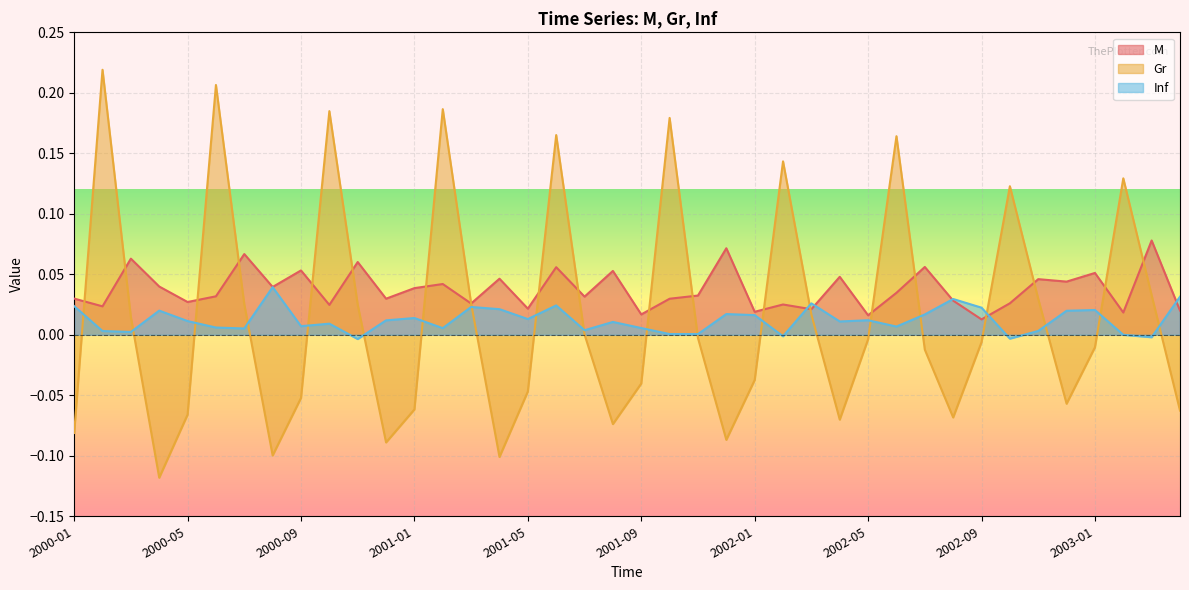

Is it true that Inf equals 0.0 at 2001-10?

False